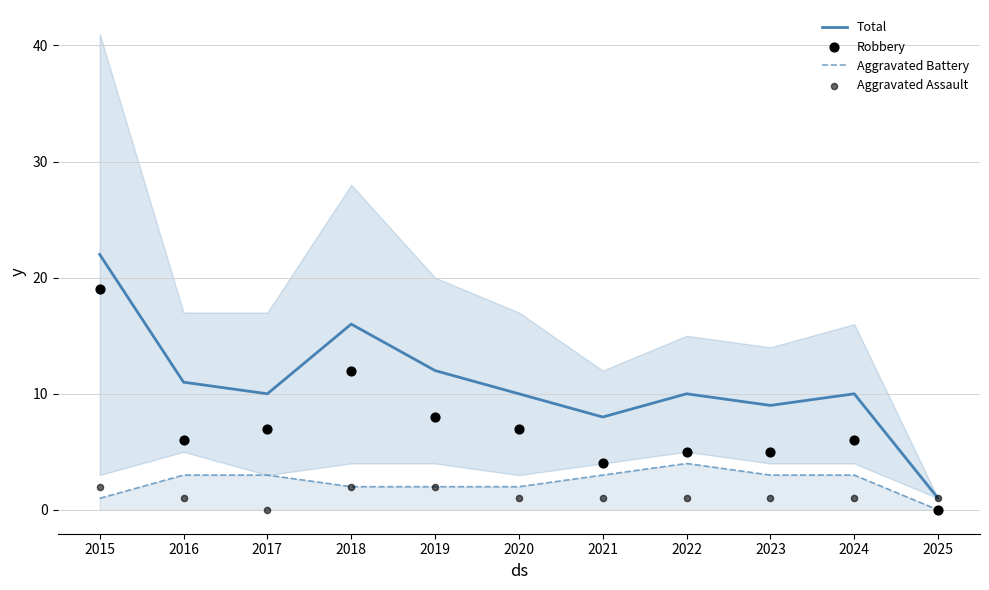

Which series reaches the minimum Y coordinate?

Aggravated Battery